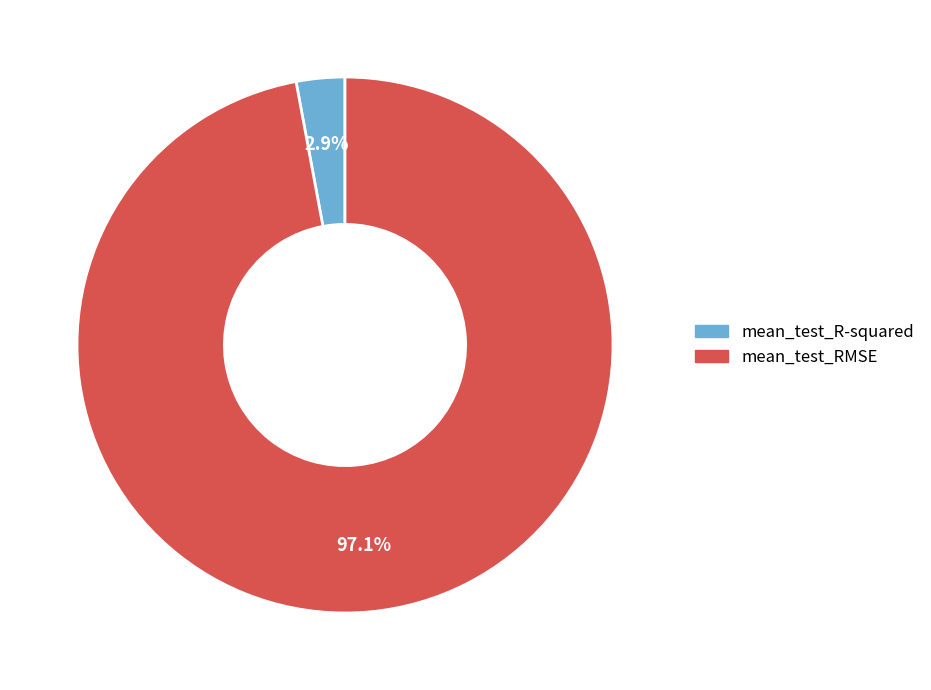

Combined, what portion of the pie is mean_test_R-squared and mean_test_RMSE?

100.0%